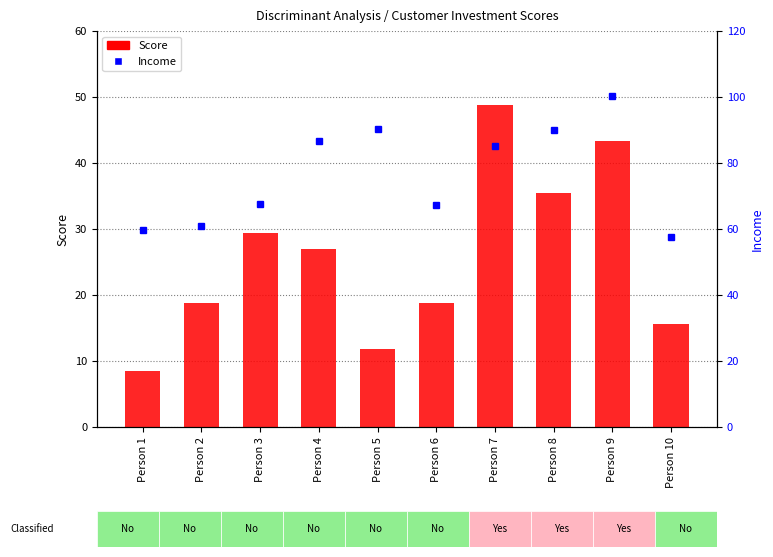

Reading left to right, extract all data points from this chart.

Score: 8.6	18.8	29.4	27.0	11.8	18.8	48.8	35.5	43.3	15.7
Income: 59.7	60.9	67.6	86.6	90.4	67.2	85.1	89.9	100.3	57.6